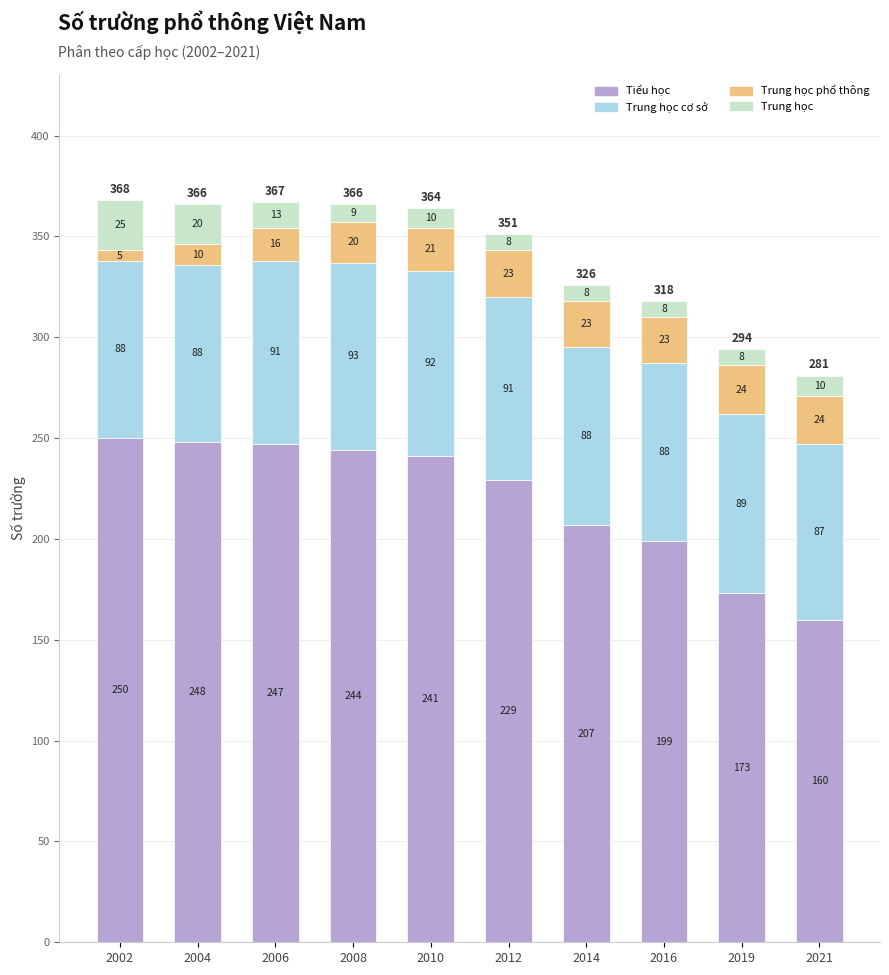

At which category is the sum across all series the highest?

2002